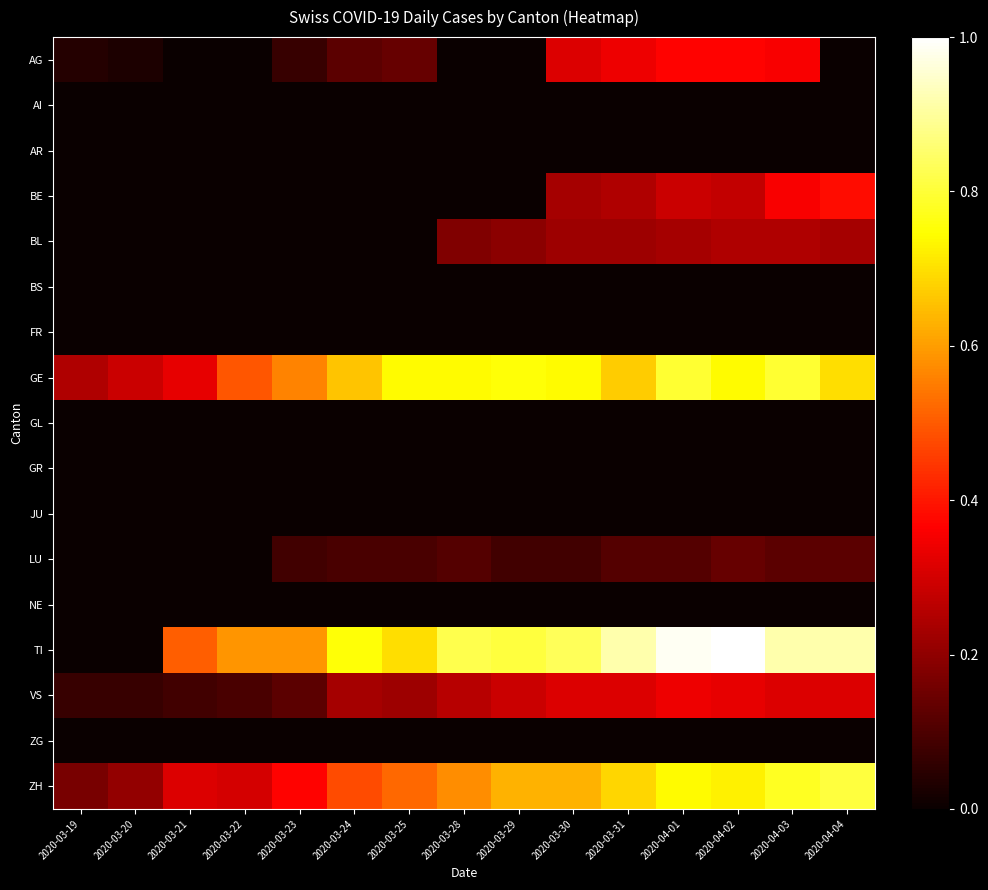

Reading right to left, list all the values displayed in this chart.

AG: 2020-04-04=0.0	2020-04-03=0.4	2020-04-02=0.4	2020-04-01=0.4	2020-03-31=0.3	2020-03-30=0.3	2020-03-29=0.0	2020-03-28=0.0	2020-03-25=0.1	2020-03-24=0.1	2020-03-23=0.1	2020-03-22=0.0	2020-03-21=0.0	2020-03-20=0.0	2020-03-19=0.0
AI: 2020-04-04=0.0	2020-04-03=0.0	2020-04-02=0.0	2020-04-01=0.0	2020-03-31=0.0	2020-03-30=0.0	2020-03-29=0.0	2020-03-28=0.0	2020-03-25=0.0	2020-03-24=0.0	2020-03-23=0.0	2020-03-22=0.0	2020-03-21=0.0	2020-03-20=0.0	2020-03-19=0.0
AR: 2020-04-04=0.0	2020-04-03=0.0	2020-04-02=0.0	2020-04-01=0.0	2020-03-31=0.0	2020-03-30=0.0	2020-03-29=0.0	2020-03-28=0.0	2020-03-25=0.0	2020-03-24=0.0	2020-03-23=0.0	2020-03-22=0.0	2020-03-21=0.0	2020-03-20=0.0	2020-03-19=0.0
BE: 2020-04-04=0.4	2020-04-03=0.4	2020-04-02=0.3	2020-04-01=0.3	2020-03-31=0.2	2020-03-30=0.2	2020-03-29=0.0	2020-03-28=0.0	2020-03-25=0.0	2020-03-24=0.0	2020-03-23=0.0	2020-03-22=0.0	2020-03-21=0.0	2020-03-20=0.0	2020-03-19=0.0
BL: 2020-04-04=0.2	2020-04-03=0.2	2020-04-02=0.2	2020-04-01=0.2	2020-03-31=0.2	2020-03-30=0.2	2020-03-29=0.2	2020-03-28=0.2	2020-03-25=0.0	2020-03-24=0.0	2020-03-23=0.0	2020-03-22=0.0	2020-03-21=0.0	2020-03-20=0.0	2020-03-19=0.0
BS: 2020-04-04=0.0	2020-04-03=0.0	2020-04-02=0.0	2020-04-01=0.0	2020-03-31=0.0	2020-03-30=0.0	2020-03-29=0.0	2020-03-28=0.0	2020-03-25=0.0	2020-03-24=0.0	2020-03-23=0.0	2020-03-22=0.0	2020-03-21=0.0	2020-03-20=0.0	2020-03-19=0.0
FR: 2020-04-04=0.0	2020-04-03=0.0	2020-04-02=0.0	2020-04-01=0.0	2020-03-31=0.0	2020-03-30=0.0	2020-03-29=0.0	2020-03-28=0.0	2020-03-25=0.0	2020-03-24=0.0	2020-03-23=0.0	2020-03-22=0.0	2020-03-21=0.0	2020-03-20=0.0	2020-03-19=0.0
GE: 2020-04-04=0.7	2020-04-03=0.8	2020-04-02=0.7	2020-04-01=0.8	2020-03-31=0.7	2020-03-30=0.7	2020-03-29=0.8	2020-03-28=0.7	2020-03-25=0.7	2020-03-24=0.7	2020-03-23=0.6	2020-03-22=0.5	2020-03-21=0.3	2020-03-20=0.3	2020-03-19=0.2
GL: 2020-04-04=0.0	2020-04-03=0.0	2020-04-02=0.0	2020-04-01=0.0	2020-03-31=0.0	2020-03-30=0.0	2020-03-29=0.0	2020-03-28=0.0	2020-03-25=0.0	2020-03-24=0.0	2020-03-23=0.0	2020-03-22=0.0	2020-03-21=0.0	2020-03-20=0.0	2020-03-19=0.0
GR: 2020-04-04=0.0	2020-04-03=0.0	2020-04-02=0.0	2020-04-01=0.0	2020-03-31=0.0	2020-03-30=0.0	2020-03-29=0.0	2020-03-28=0.0	2020-03-25=0.0	2020-03-24=0.0	2020-03-23=0.0	2020-03-22=0.0	2020-03-21=0.0	2020-03-20=0.0	2020-03-19=0.0
JU: 2020-04-04=0.0	2020-04-03=0.0	2020-04-02=0.0	2020-04-01=0.0	2020-03-31=0.0	2020-03-30=0.0	2020-03-29=0.0	2020-03-28=0.0	2020-03-25=0.0	2020-03-24=0.0	2020-03-23=0.0	2020-03-22=0.0	2020-03-21=0.0	2020-03-20=0.0	2020-03-19=0.0
LU: 2020-04-04=0.1	2020-04-03=0.1	2020-04-02=0.1	2020-04-01=0.1	2020-03-31=0.1	2020-03-30=0.1	2020-03-29=0.1	2020-03-28=0.1	2020-03-25=0.1	2020-03-24=0.1	2020-03-23=0.1	2020-03-22=0.0	2020-03-21=0.0	2020-03-20=0.0	2020-03-19=0.0
NE: 2020-04-04=0.0	2020-04-03=0.0	2020-04-02=0.0	2020-04-01=0.0	2020-03-31=0.0	2020-03-30=0.0	2020-03-29=0.0	2020-03-28=0.0	2020-03-25=0.0	2020-03-24=0.0	2020-03-23=0.0	2020-03-22=0.0	2020-03-21=0.0	2020-03-20=0.0	2020-03-19=0.0
TI: 2020-04-04=0.9	2020-04-03=0.9	2020-04-02=1.0	2020-04-01=1.0	2020-03-31=0.9	2020-03-30=0.8	2020-03-29=0.8	2020-03-28=0.8	2020-03-25=0.7	2020-03-24=0.8	2020-03-23=0.6	2020-03-22=0.6	2020-03-21=0.5	2020-03-20=0.0	2020-03-19=0.0
VS: 2020-04-04=0.3	2020-04-03=0.3	2020-04-02=0.3	2020-04-01=0.3	2020-03-31=0.3	2020-03-30=0.3	2020-03-29=0.3	2020-03-28=0.3	2020-03-25=0.2	2020-03-24=0.2	2020-03-23=0.1	2020-03-22=0.1	2020-03-21=0.1	2020-03-20=0.1	2020-03-19=0.1
ZG: 2020-04-04=0.0	2020-04-03=0.0	2020-04-02=0.0	2020-04-01=0.0	2020-03-31=0.0	2020-03-30=0.0	2020-03-29=0.0	2020-03-28=0.0	2020-03-25=0.0	2020-03-24=0.0	2020-03-23=0.0	2020-03-22=0.0	2020-03-21=0.0	2020-03-20=0.0	2020-03-19=0.0
ZH: 2020-04-04=0.8	2020-04-03=0.8	2020-04-02=0.7	2020-04-01=0.7	2020-03-31=0.7	2020-03-30=0.6	2020-03-29=0.6	2020-03-28=0.6	2020-03-25=0.5	2020-03-24=0.5	2020-03-23=0.4	2020-03-22=0.3	2020-03-21=0.3	2020-03-20=0.2	2020-03-19=0.2